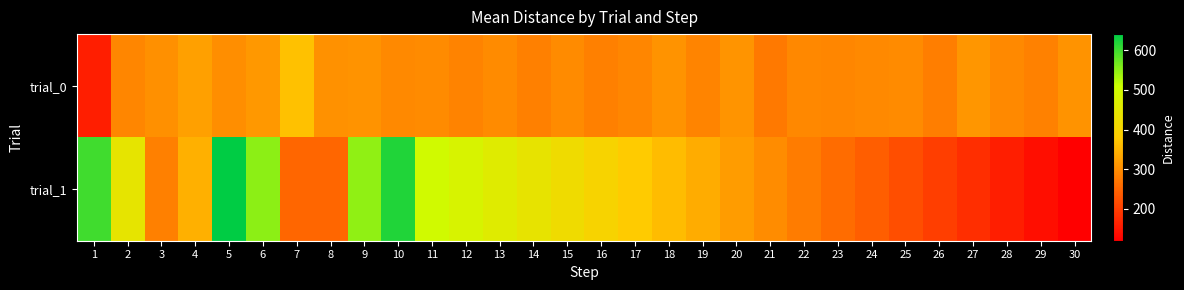

Which has a higher value, 2 or 27?

27